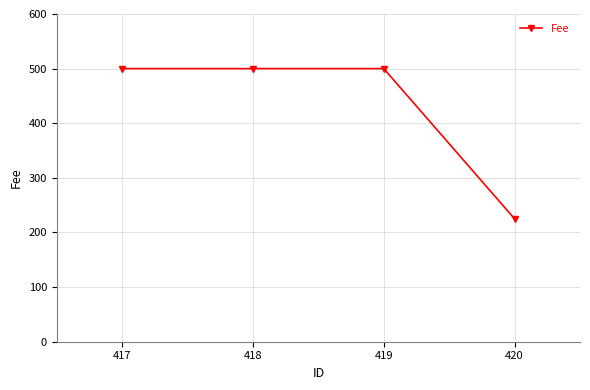

True or false: the data shows 500 at 418.

True